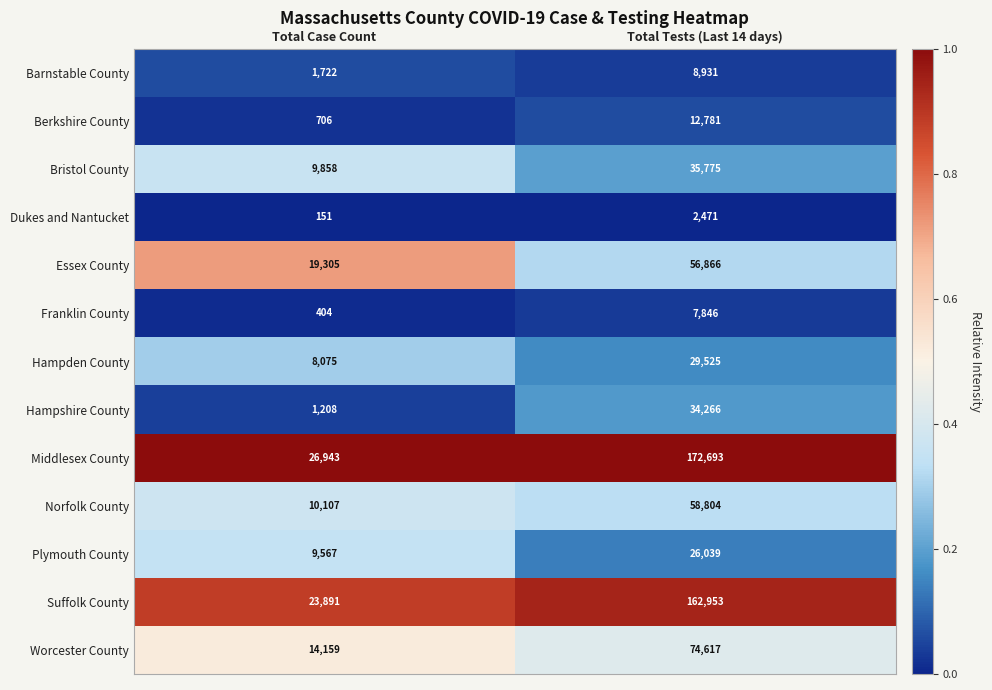

Which series changed the most between Total Case Count and Total Tests (Last 14 days)?

Middlesex County